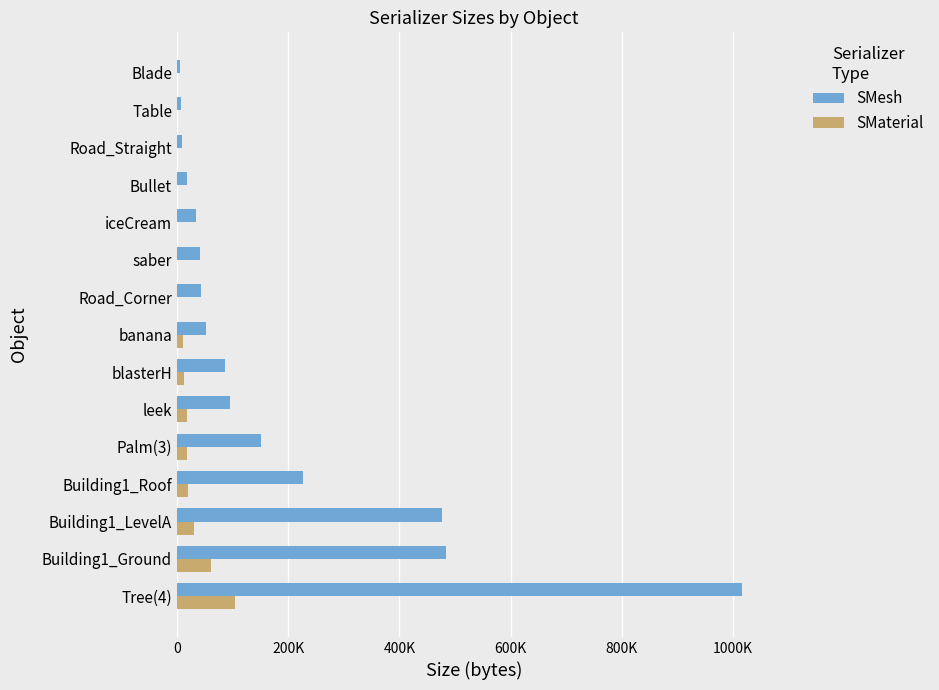

What are all the series names shown in the legend?

SMesh, SMaterial